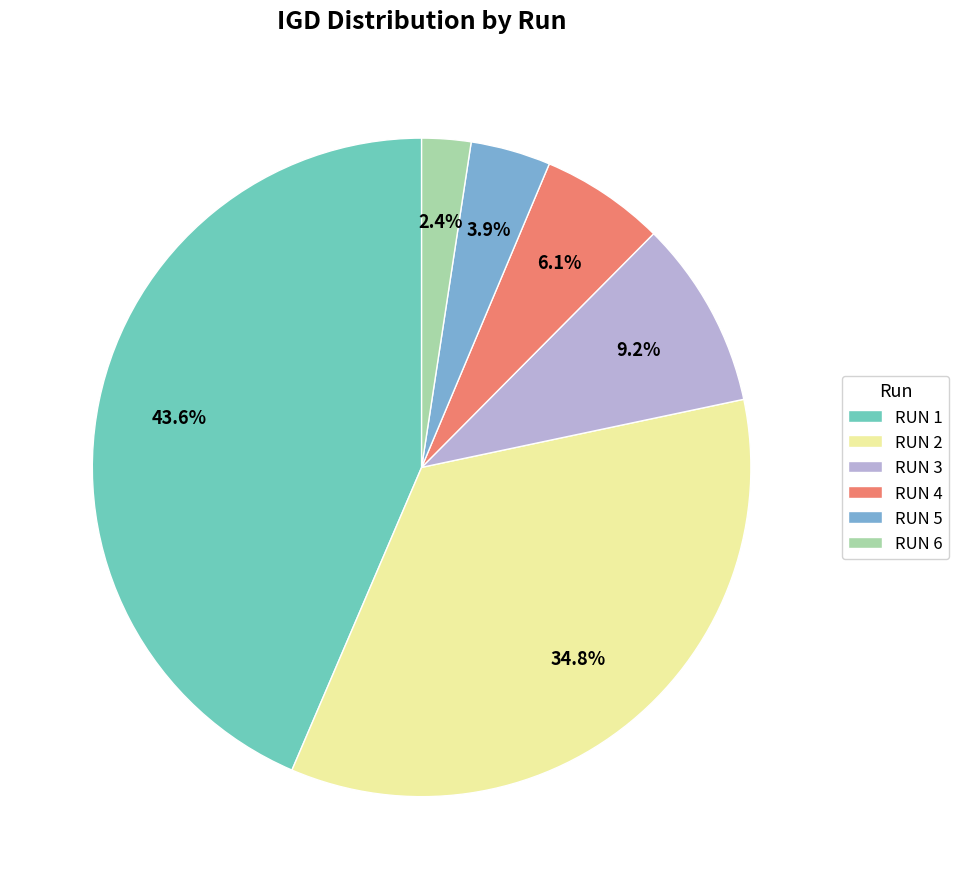

Count the number of slices in the pie.

6